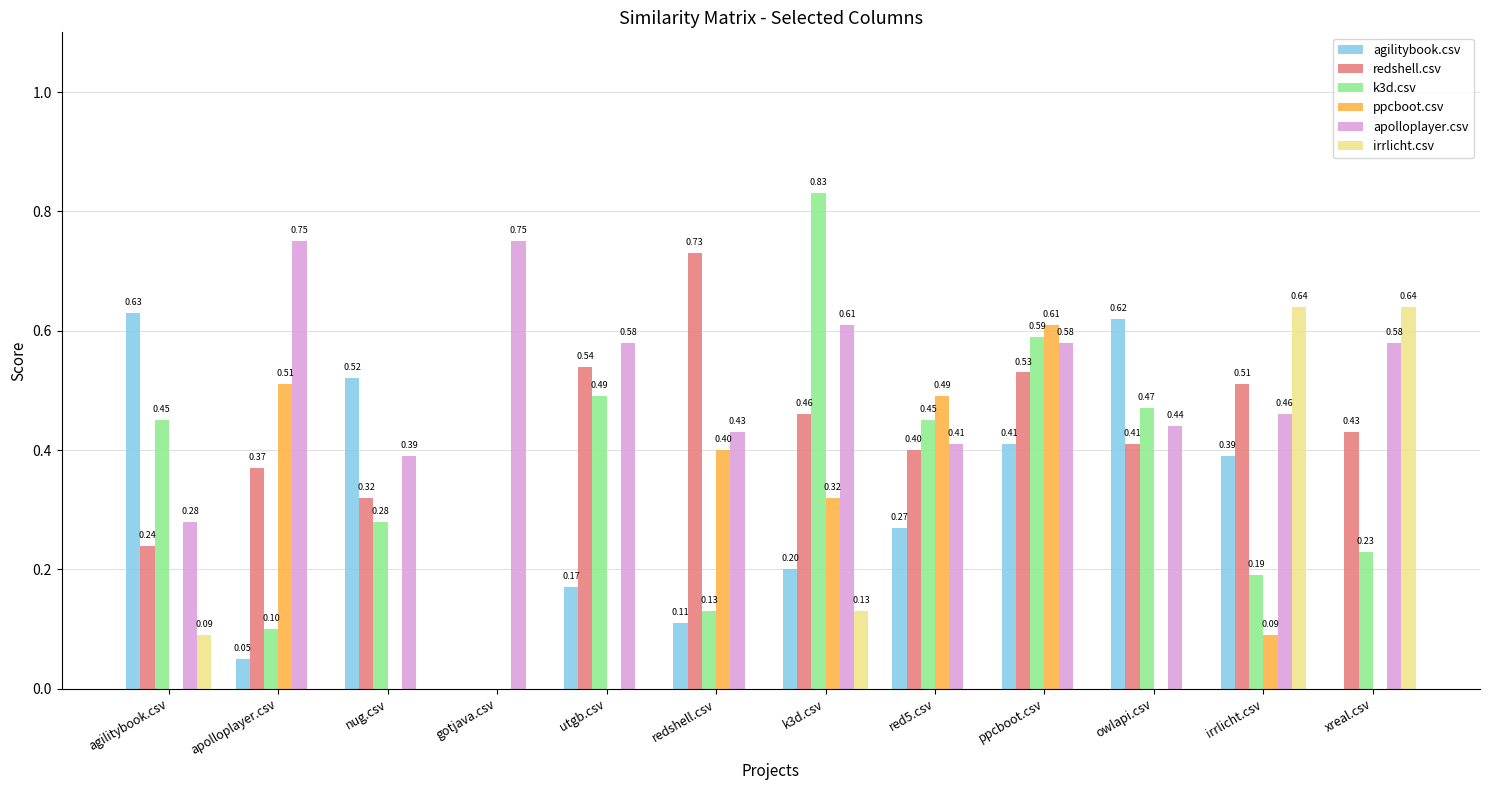

Which series has the largest total across all categories?

apolloplayer.csv